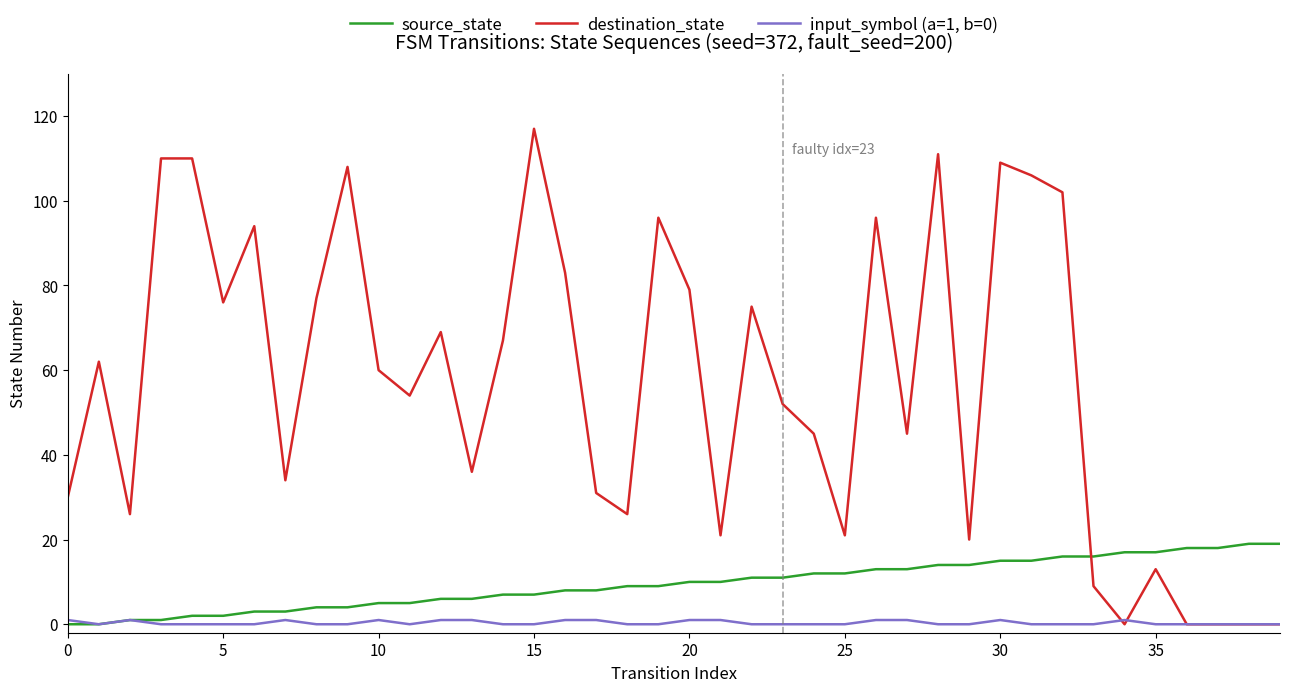

At how many categories does at least one series exceed 43?

24